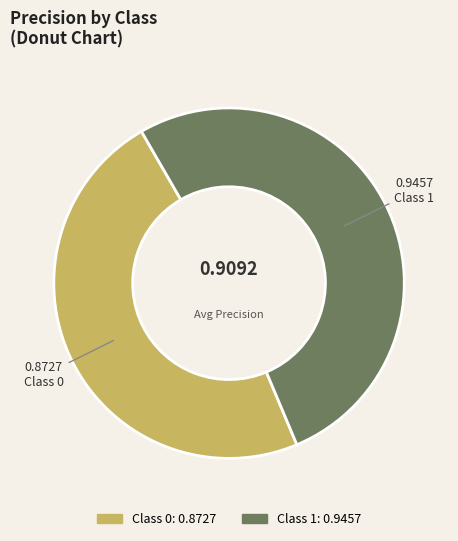

Is there a majority slice in this chart?

Yes